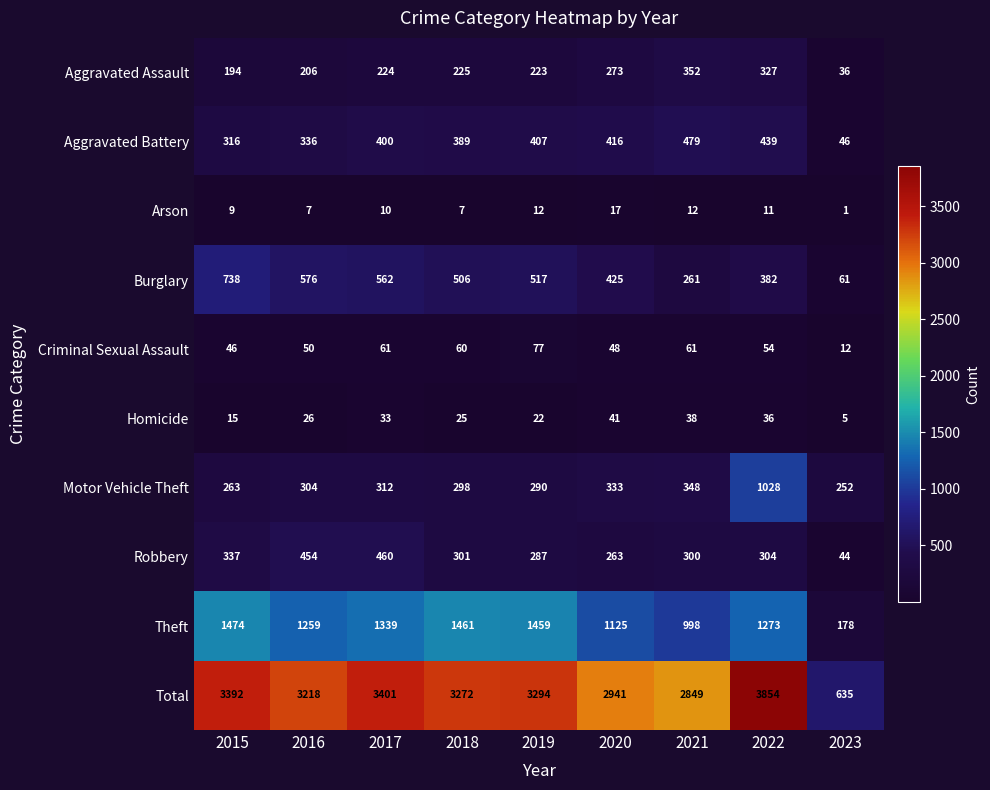

Which series has the widest spread of values?

Total